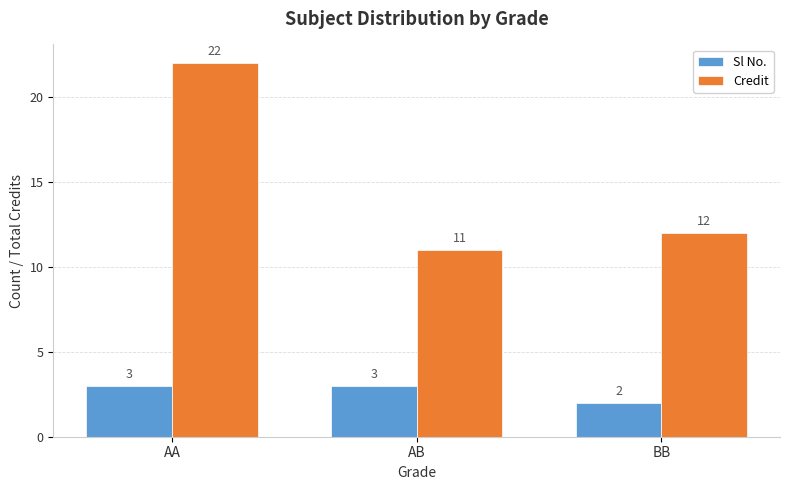

What is the lowest value of the Sl No. series?

2